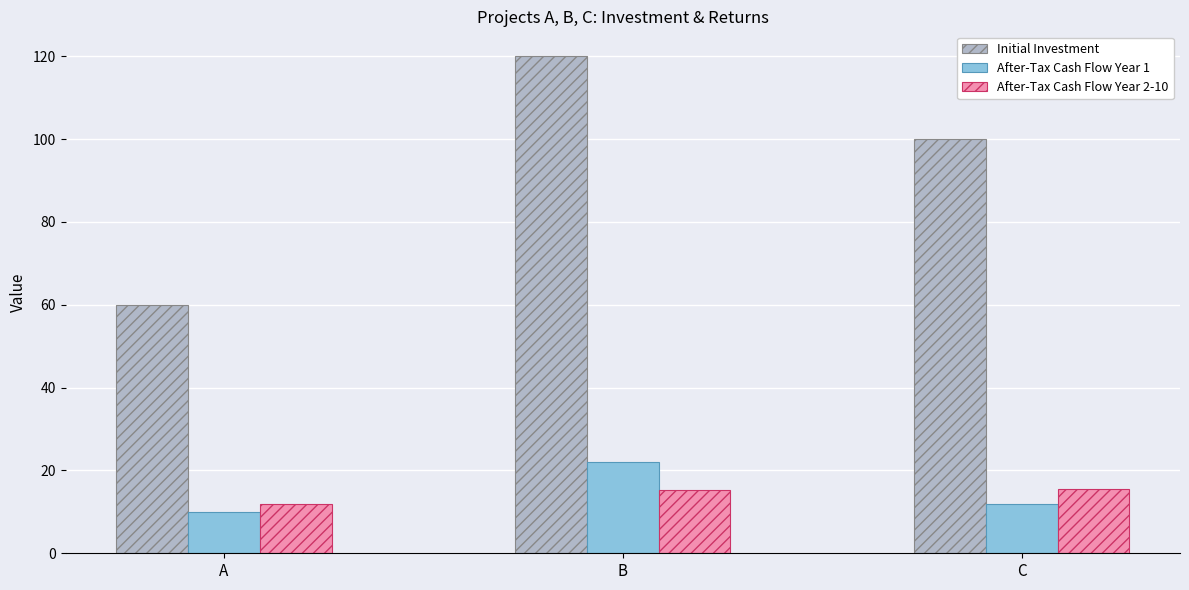

Which category has the highest value across all series?

B